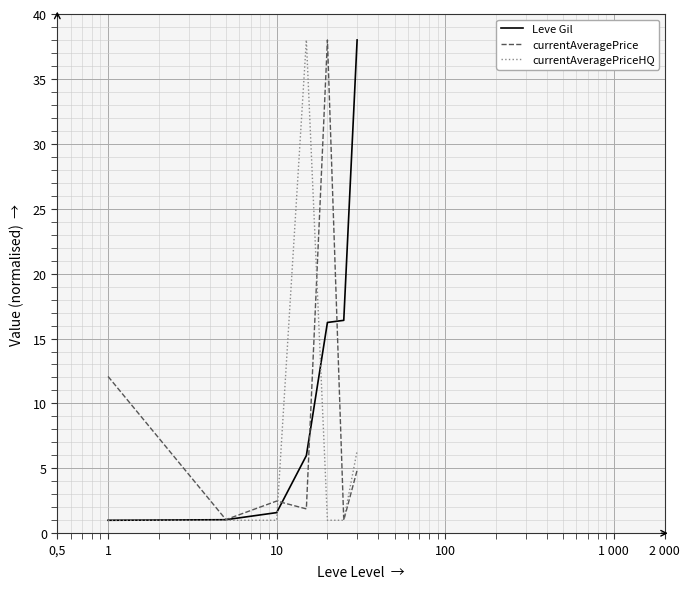

List the series in order of their overall mean, lowest first.

currentAveragePriceHQ, currentAveragePrice, Leve Gil